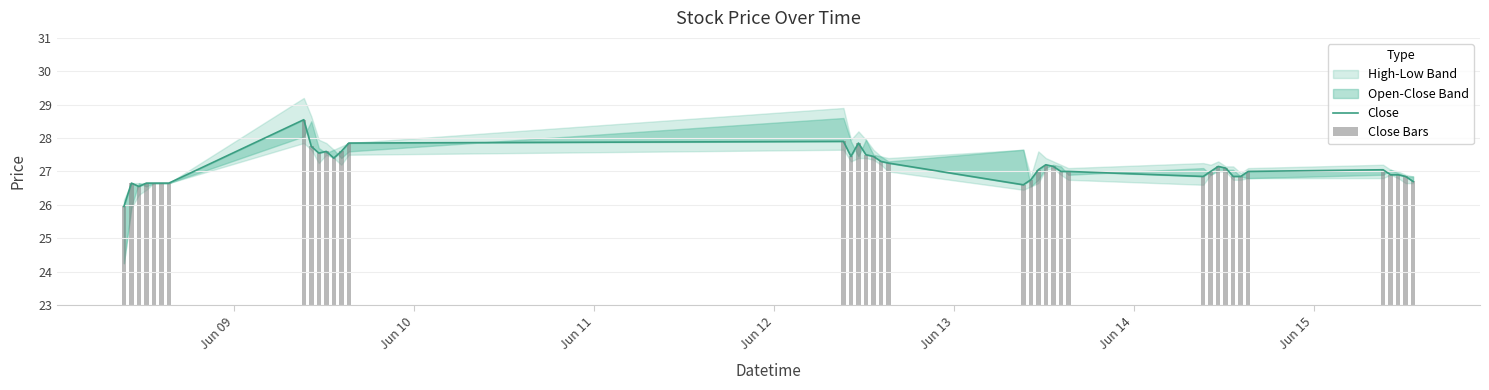

Which series has the largest total across all categories?

Close